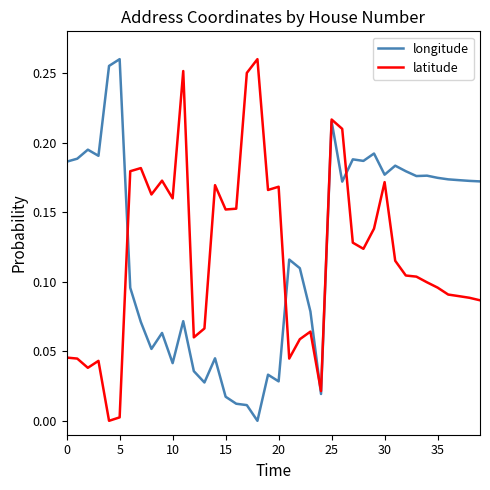

At which category is the sum across all series the highest?

25